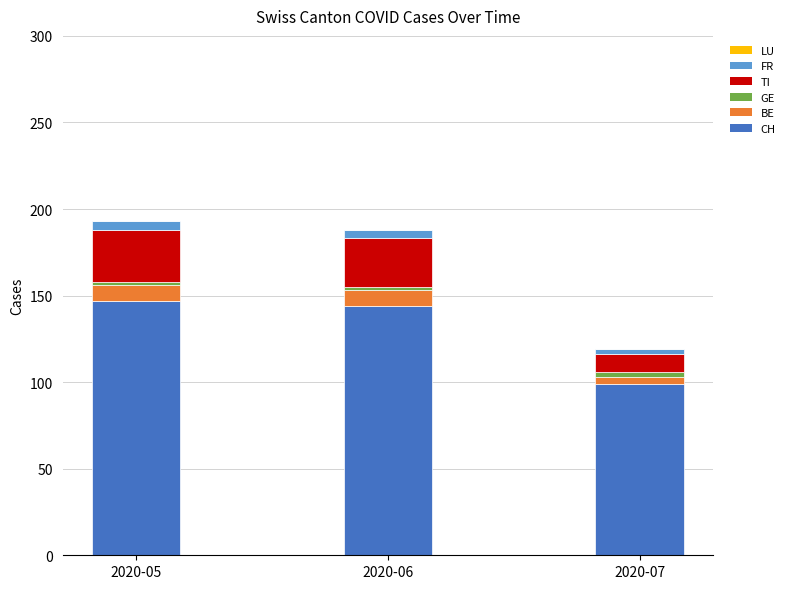

At which label does CH reach its minimum?

2020-07